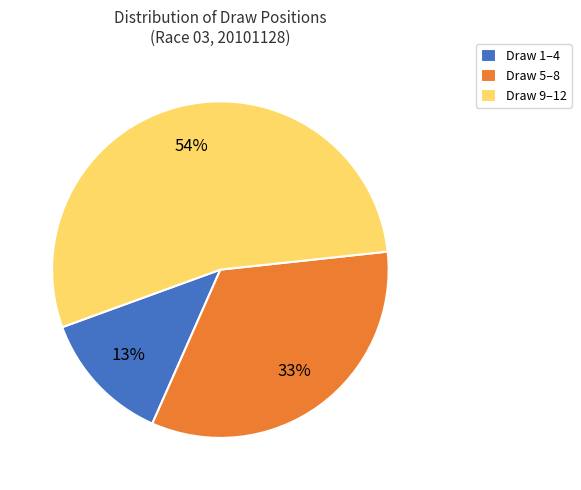

Rank the categories by value from highest to lowest.

Draw 9–12, Draw 5–8, Draw 1–4